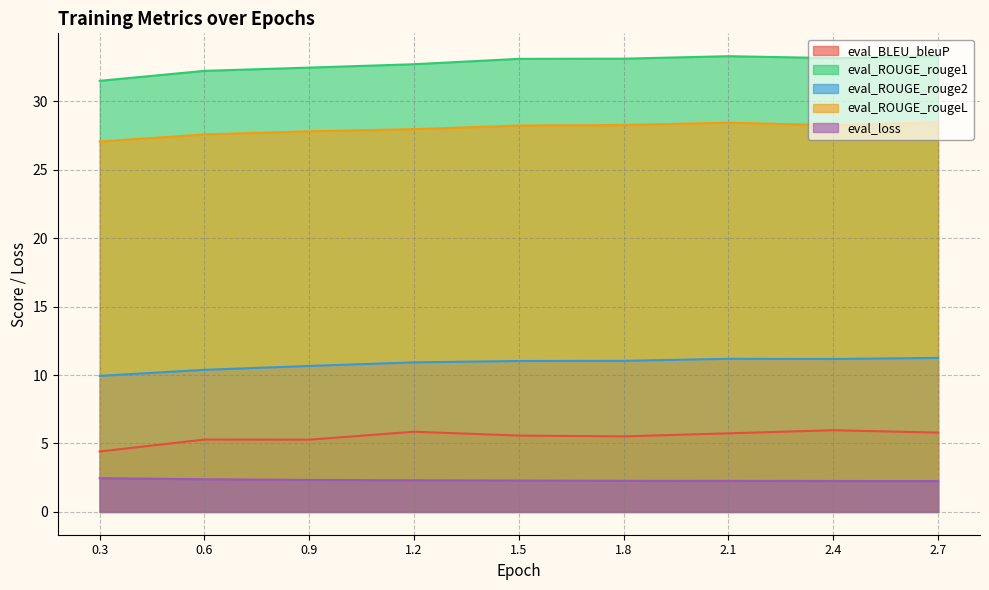

What is the label of the 9th point from the right?

0.3